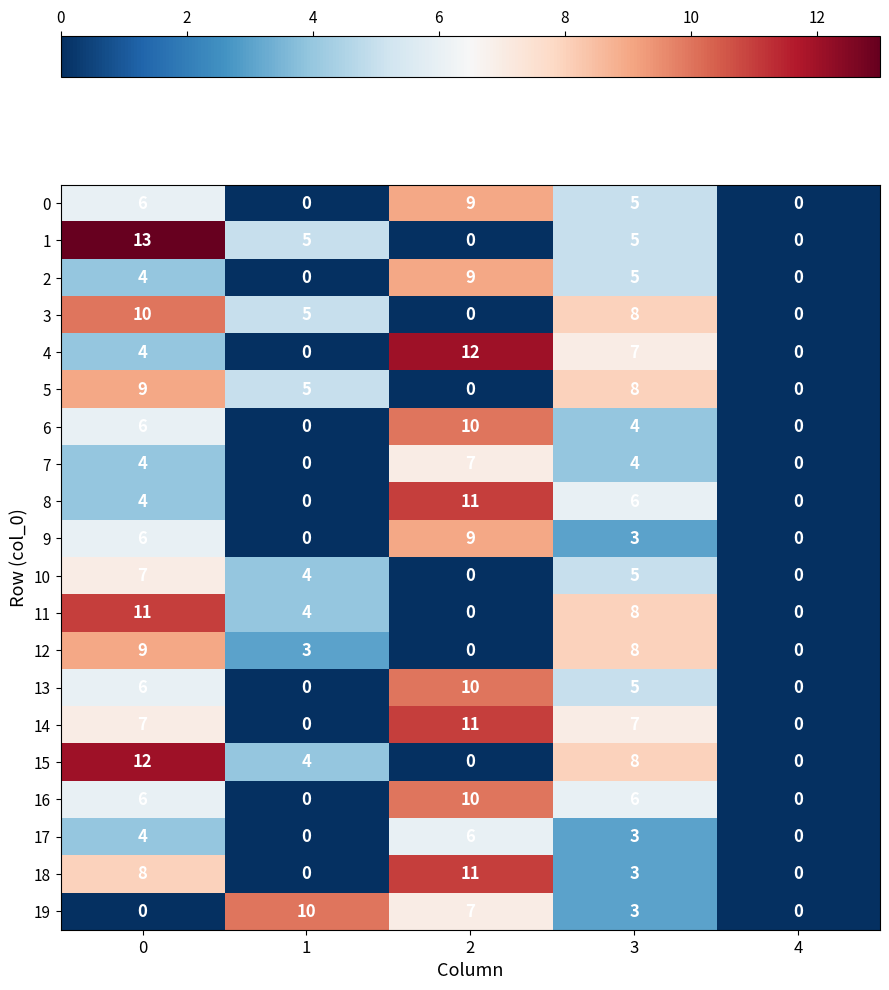

What is the spread (max minus min) of values at 3?

5